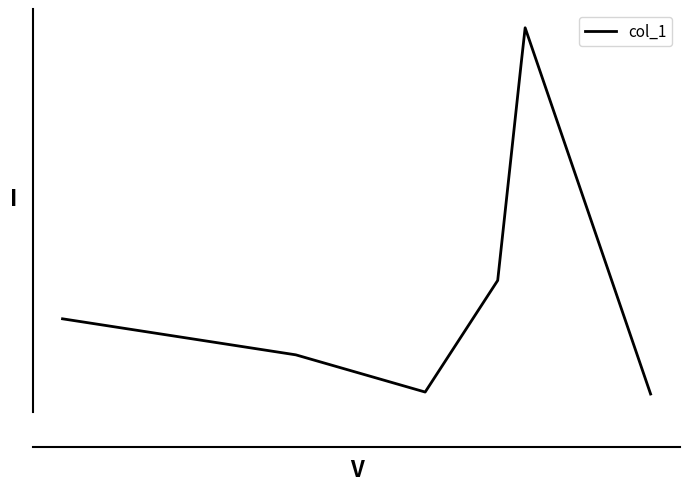

Does the chart have visible grid lines?

No